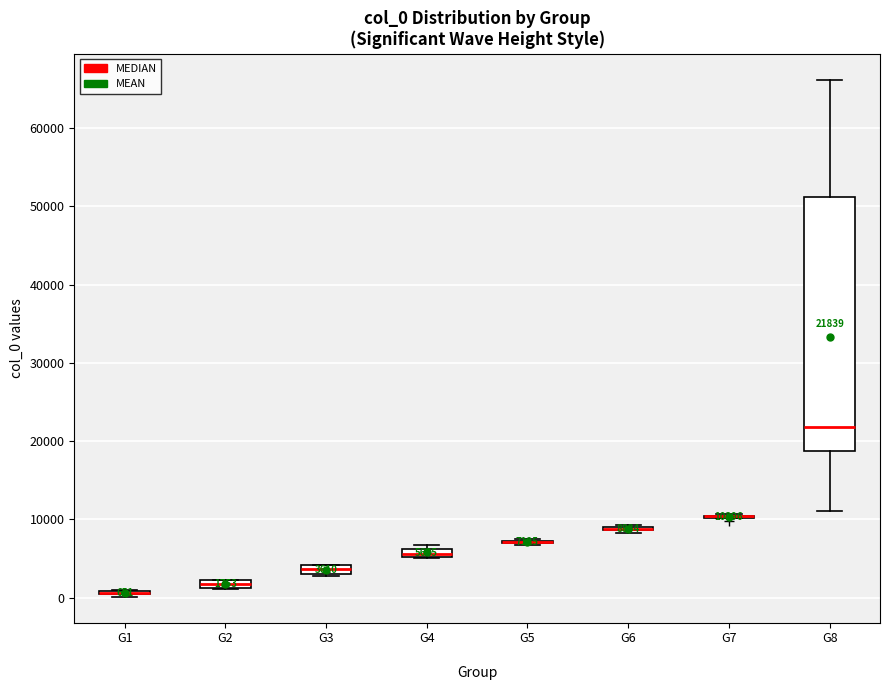

Which box is the tallest, from its lower edge to its upper edge?

G8